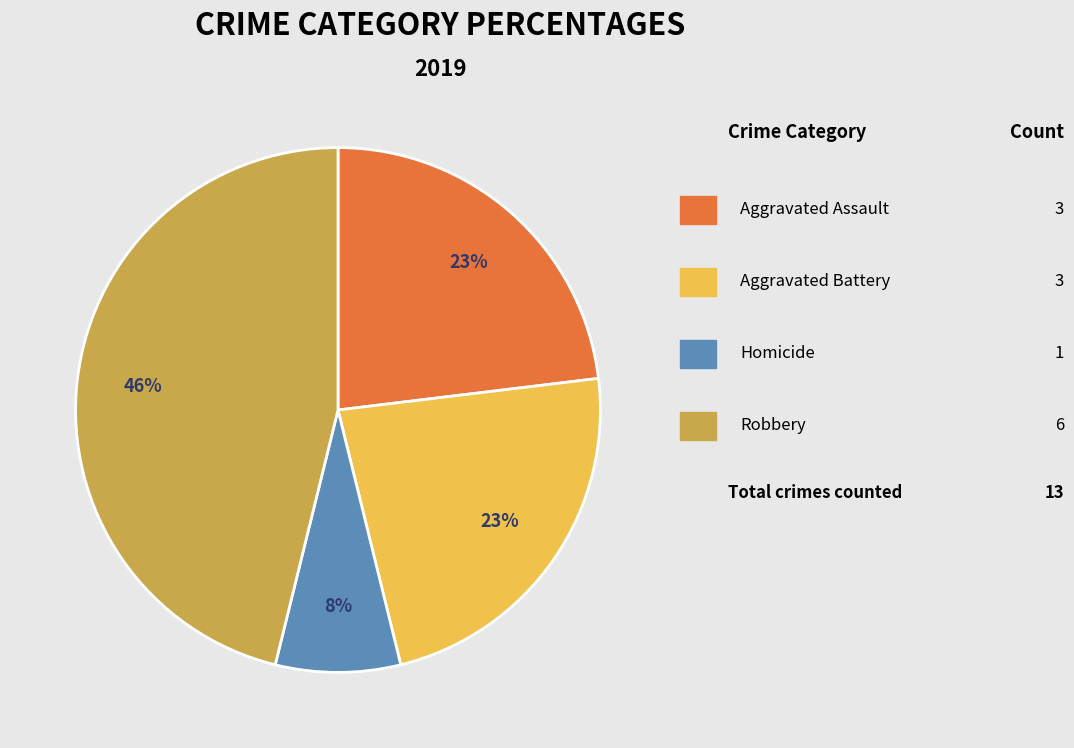

How many segments does this pie chart have?

4